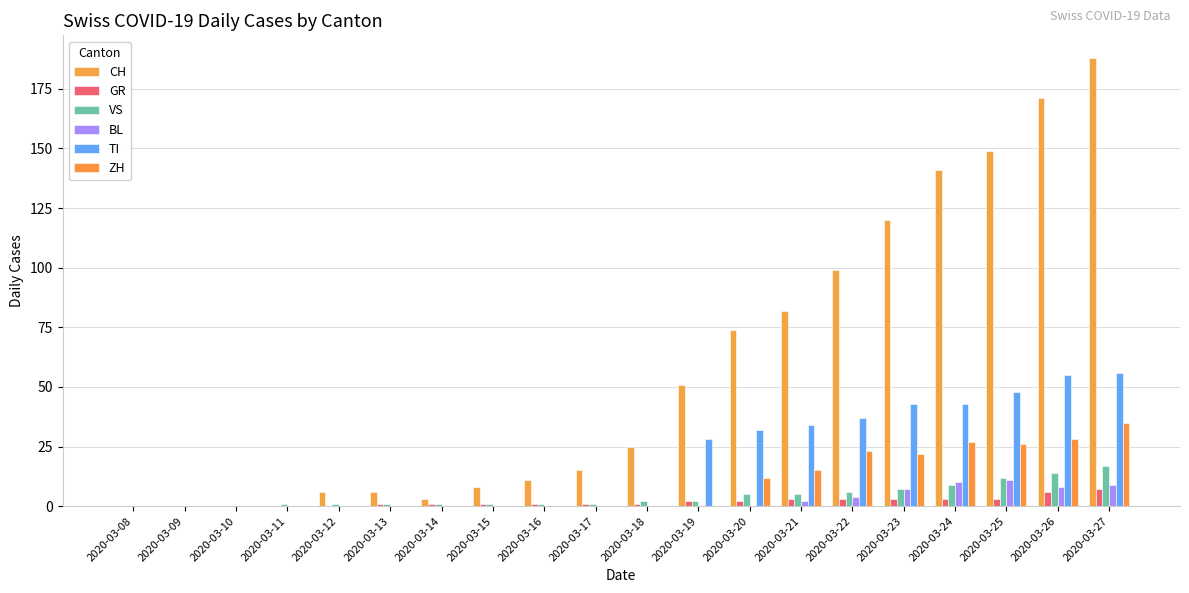

Where does the GR series first go above 1?

2020-03-19